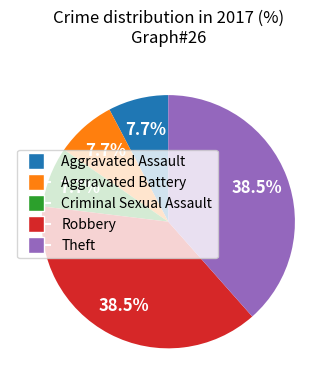

Is it true that Criminal Sexual Assault is 8% of the pie?

True